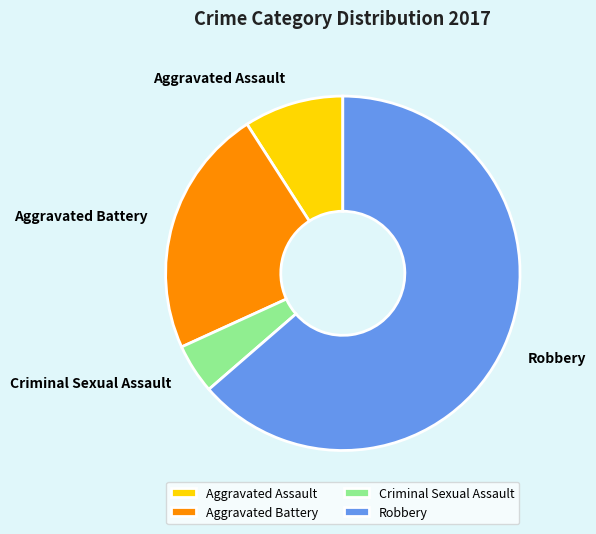

How many segments does this pie chart have?

4